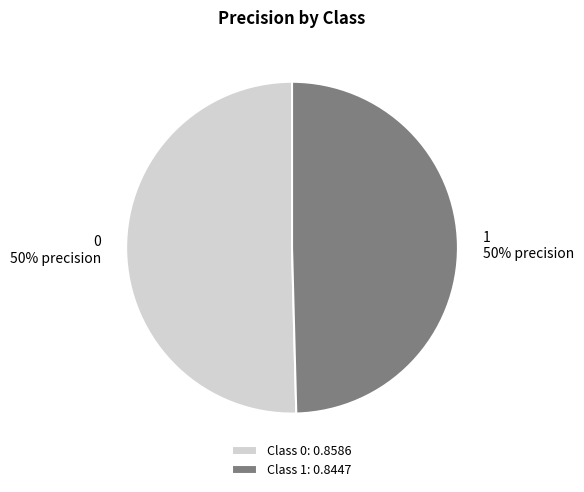

Do 1 and 0 together represent more than half of the pie?

Yes